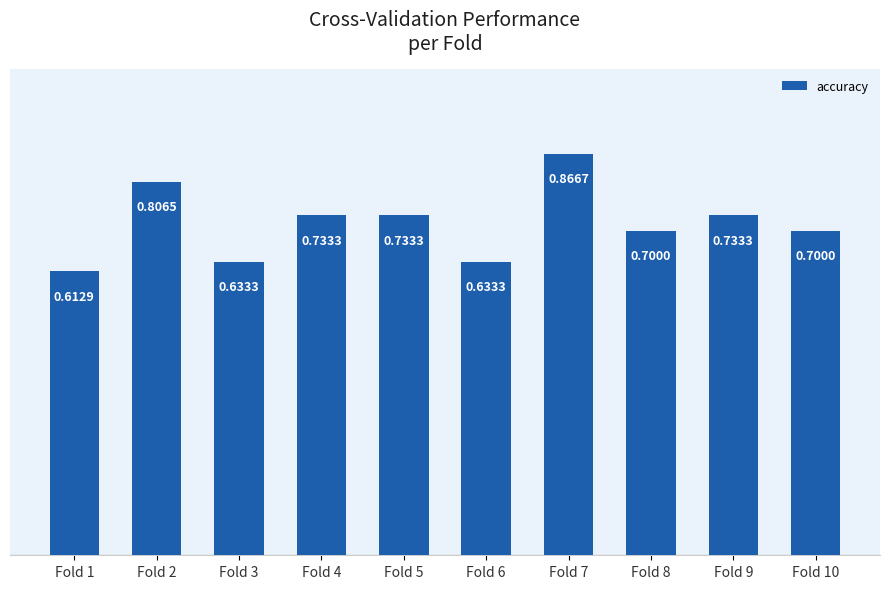

Where is the data nearest to the value 0?

Fold 1